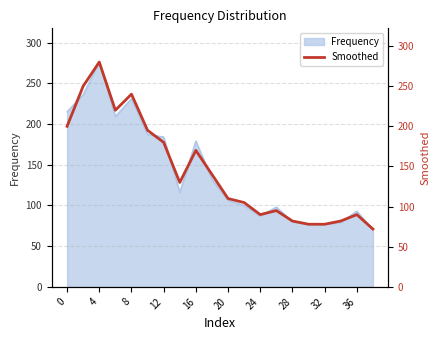

Is it true that Frequency equals 137 at 24?

False